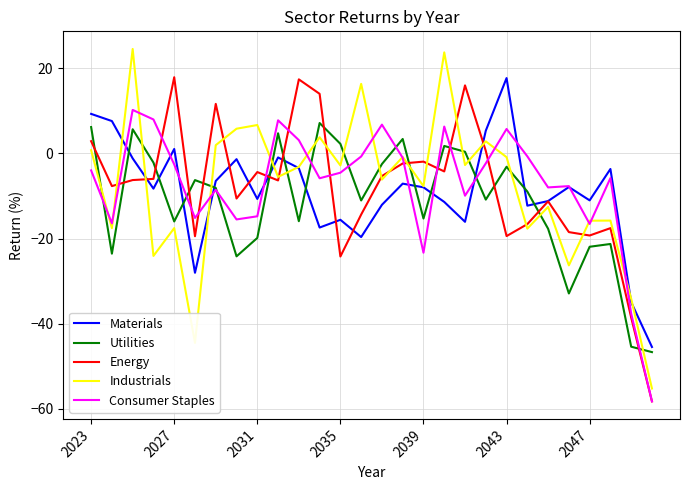

How many interior local peaks does the Utilities series have?

8